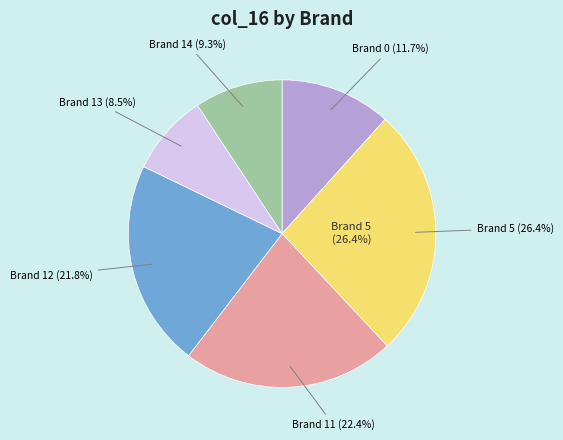

To the nearest percent, what is the average slice percentage?

17%